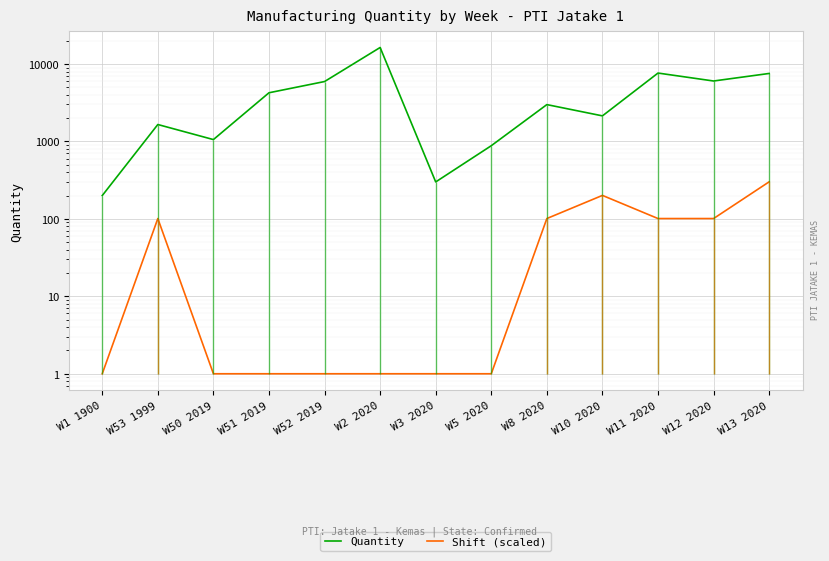

Rank the categories by Shift (scaled) value from highest to lowest.

W13 2020, W10 2020, W53 1999, W8 2020, W11 2020, W12 2020, W1 1900, W50 2019, W51 2019, W52 2019, W2 2020, W3 2020, W5 2020